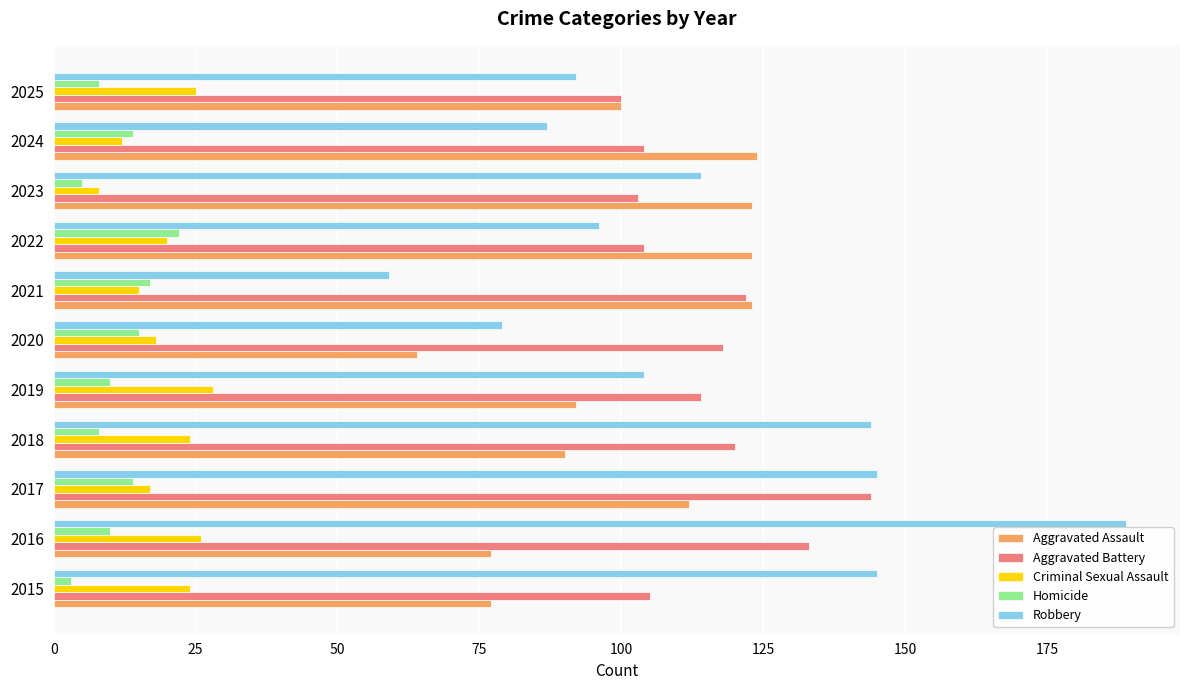

Which category has the highest value in the Aggravated Battery series?

2017